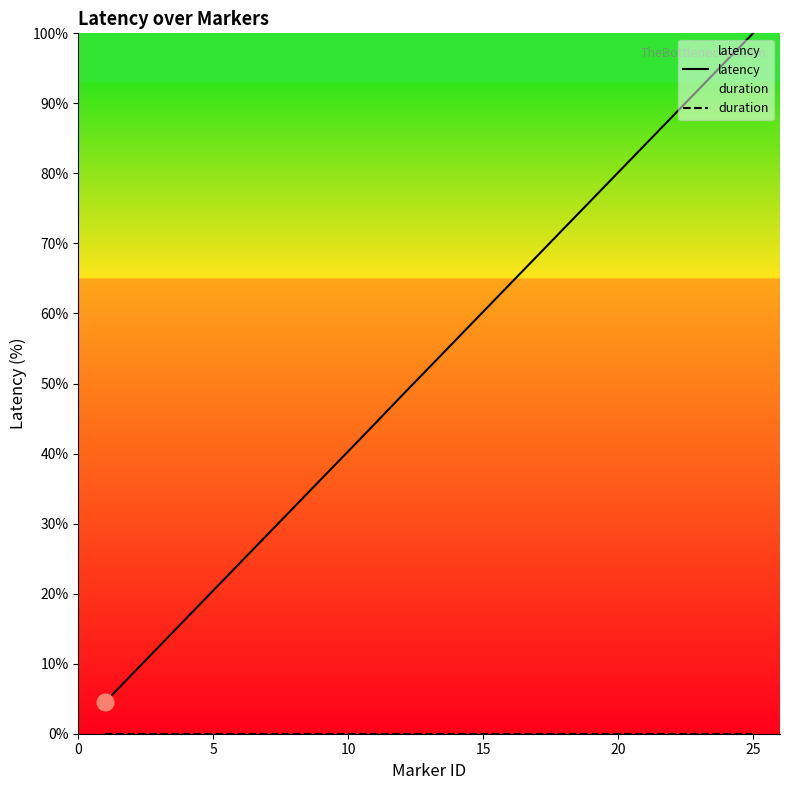

True or false: latency and duration intersect in this chart.

False